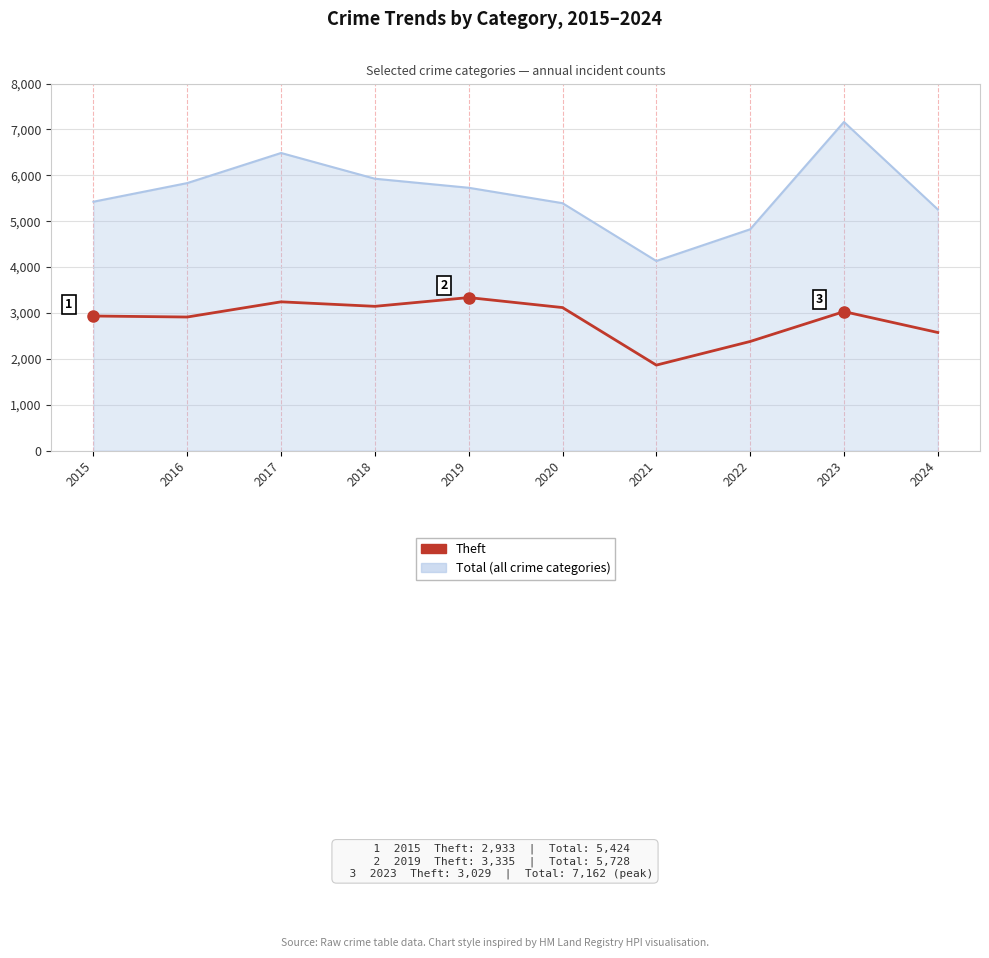

What is the difference between the maximum and minimum values in the Theft series?

1472